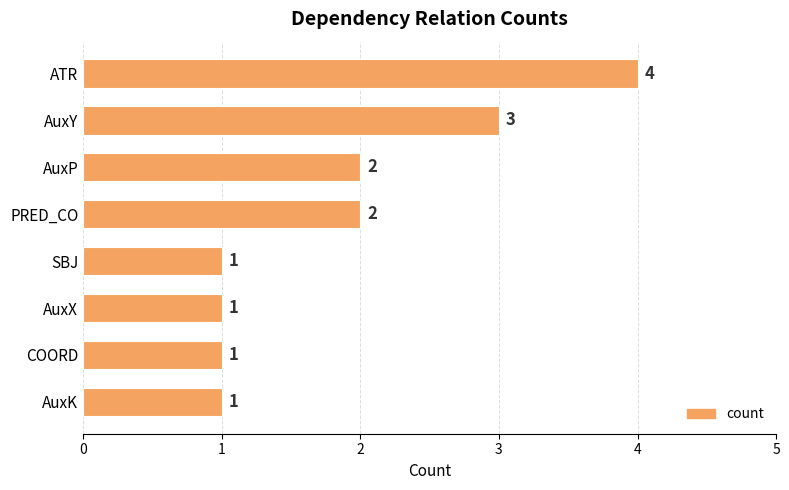

True or false: the data shows 7 at ATR.

False